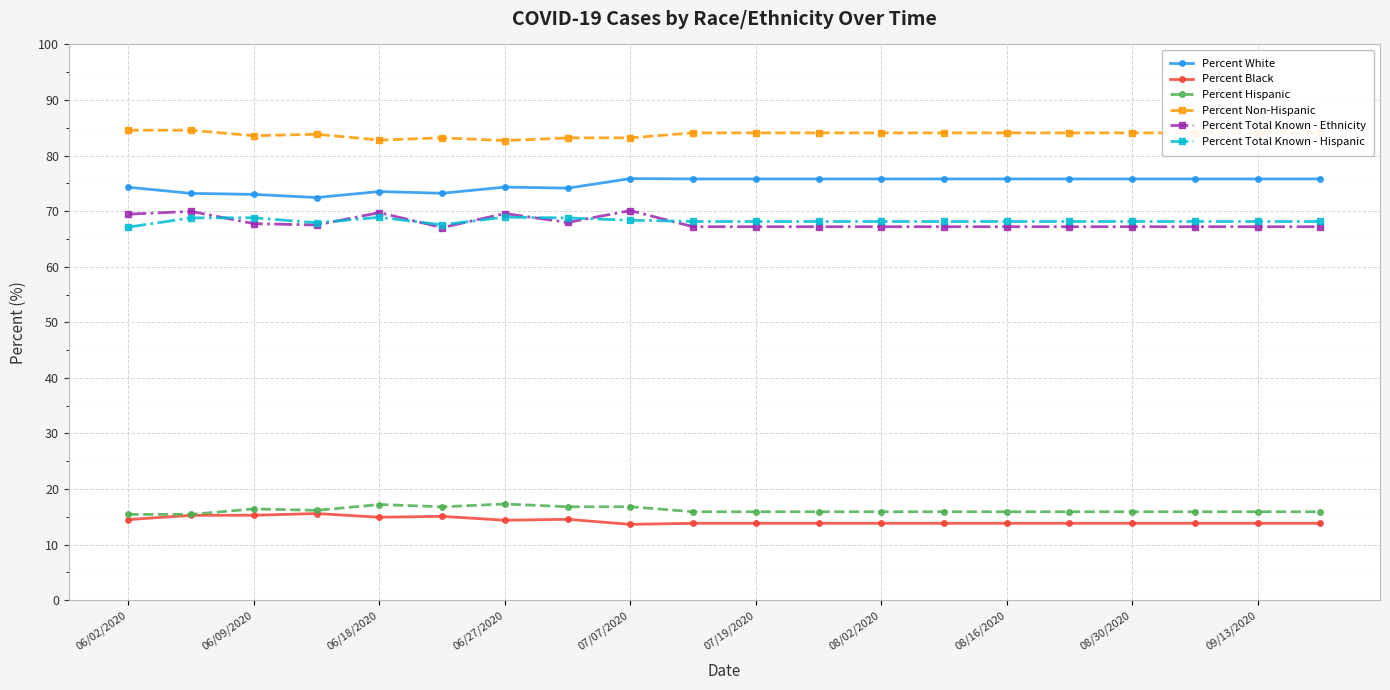

Which series has the largest total across all categories?

Percent Non-Hispanic